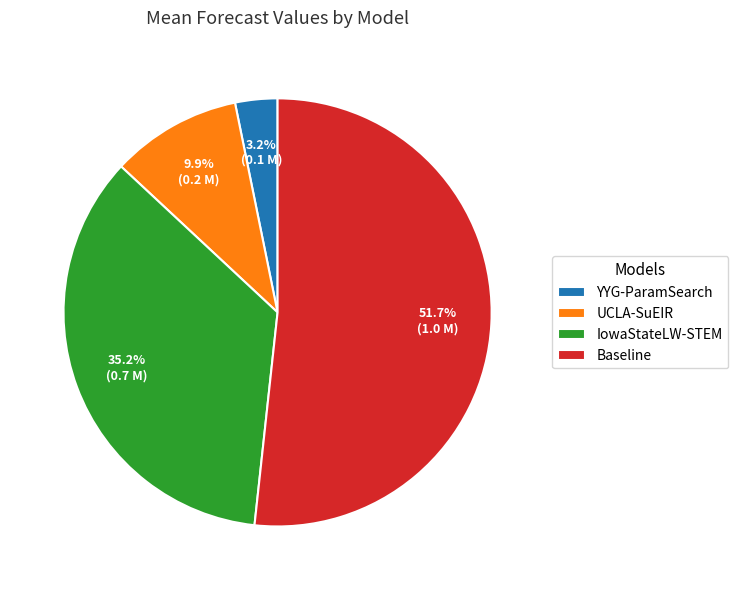

How many slices are in this pie chart?

4